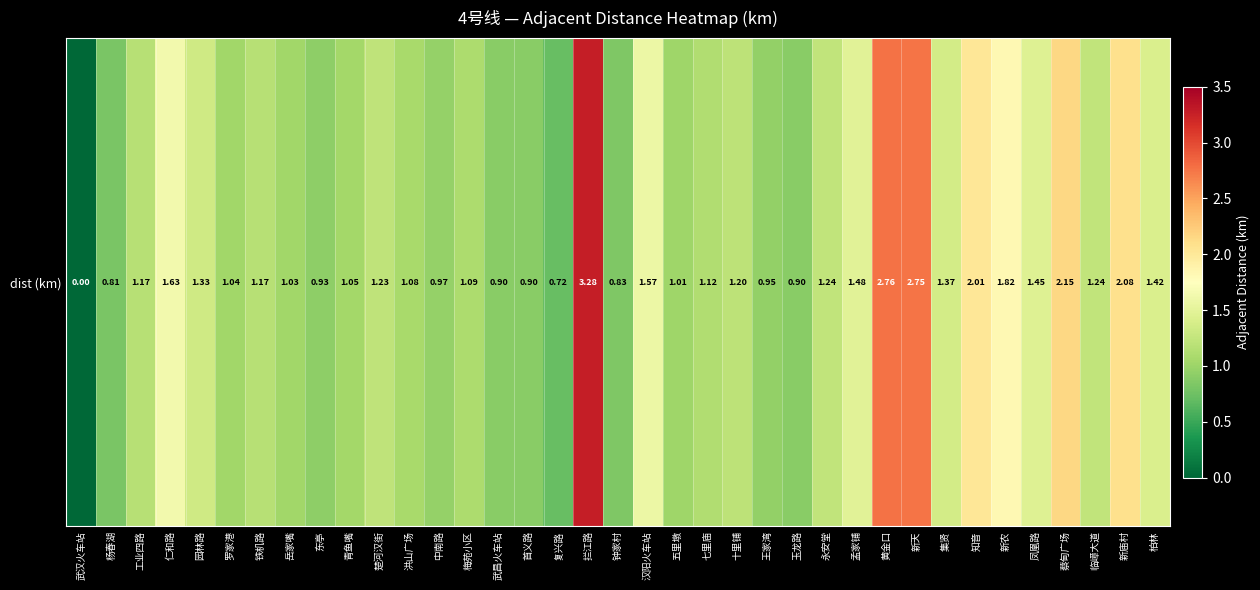

How many positive values are there?

36